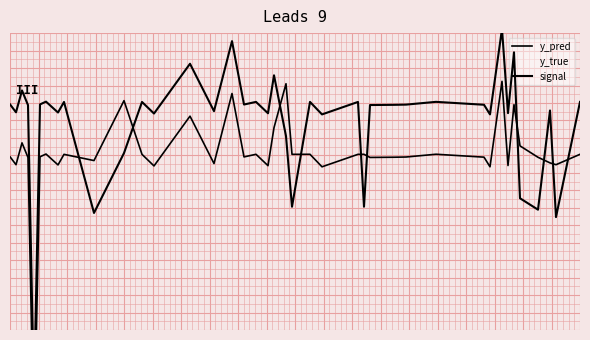

How many values in signal are below zero?

7